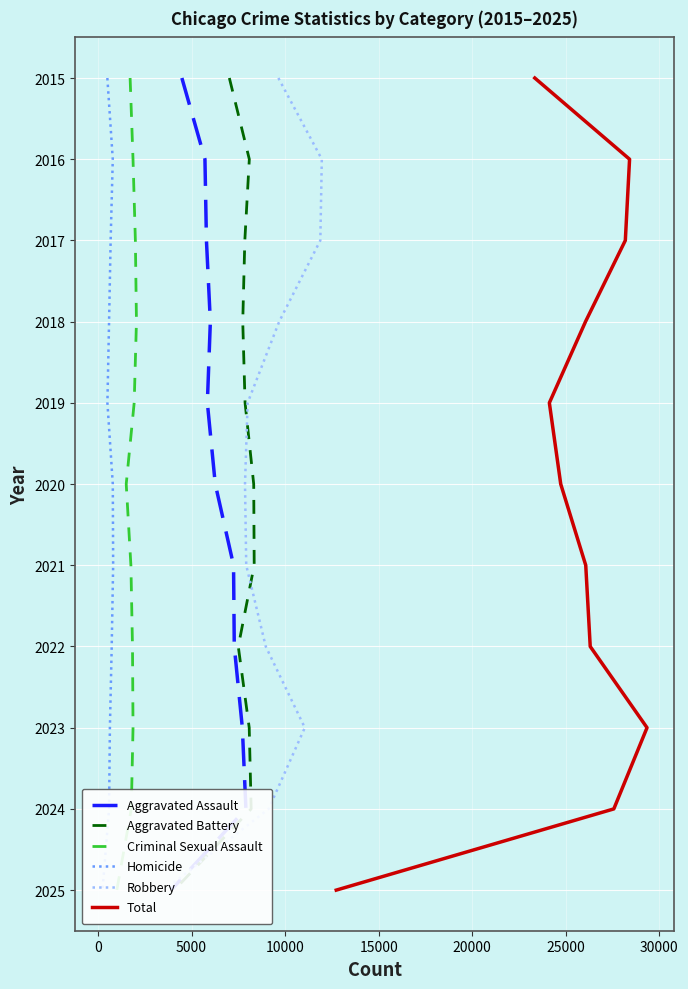

How many Total values are between 2017 and 2023?

7